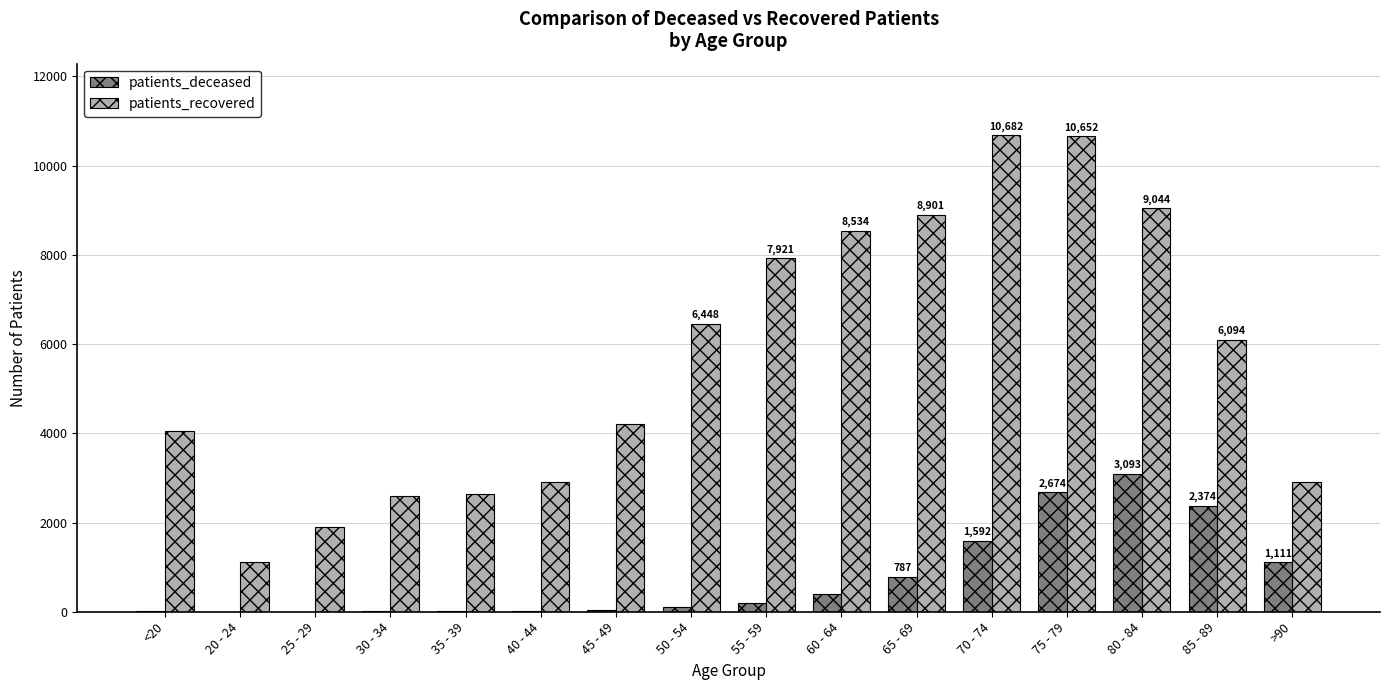

Which series changed the most between 45 - 49 and 70 - 74?

patients_recovered